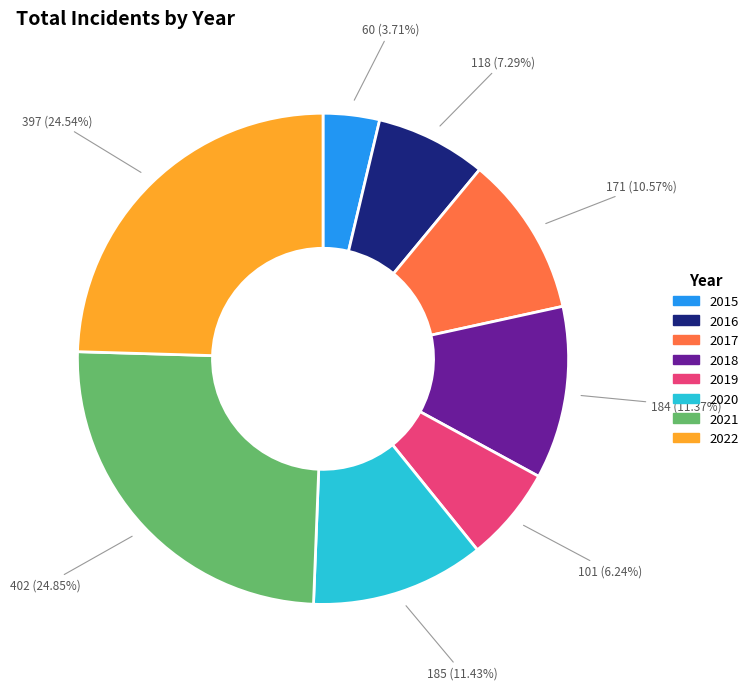

Combined, do 2020 and 2021 account for over 50%?

No